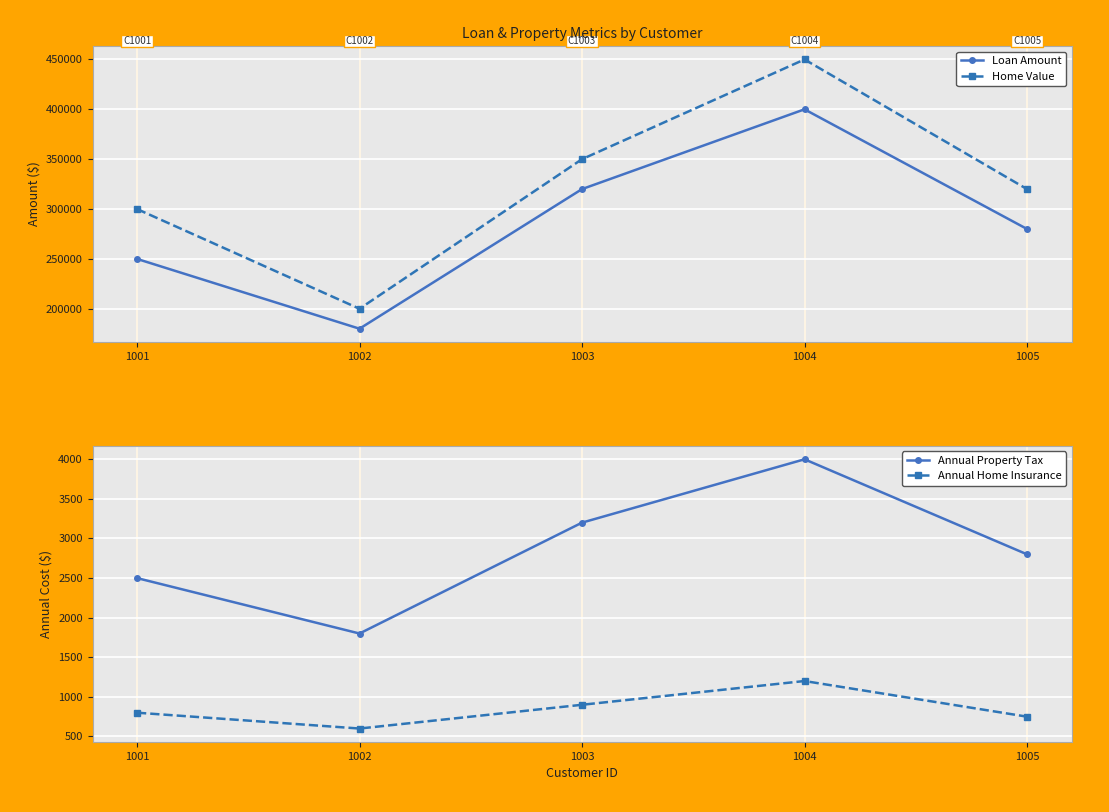

True or false: Annual Home Insurance and Home Value cross at least once.

False